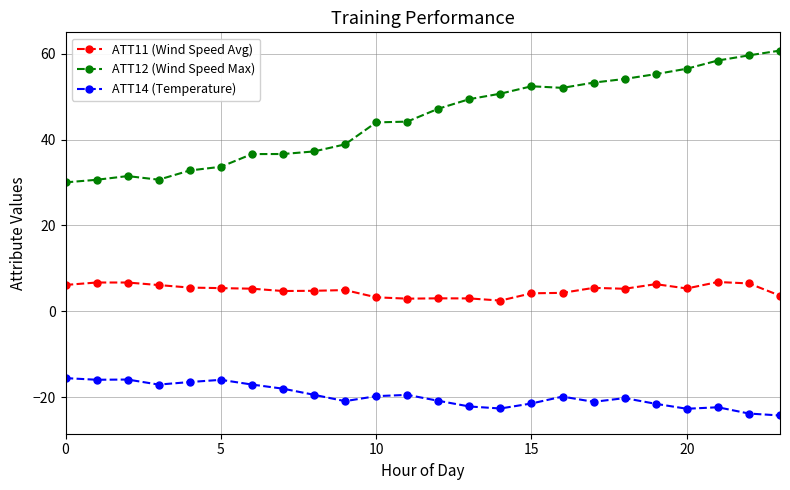

Rank the series by their maximum value, from lowest to highest.

ATT14 (Temperature), ATT11 (Wind Speed Avg), ATT12 (Wind Speed Max)